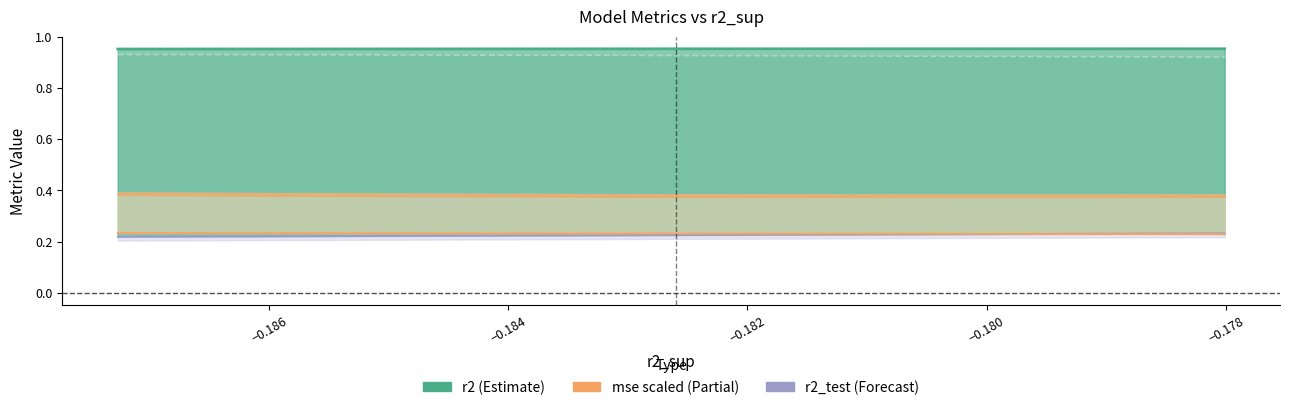

True or false: mse_test has a value of 0.2 at model_4_44_3.

False